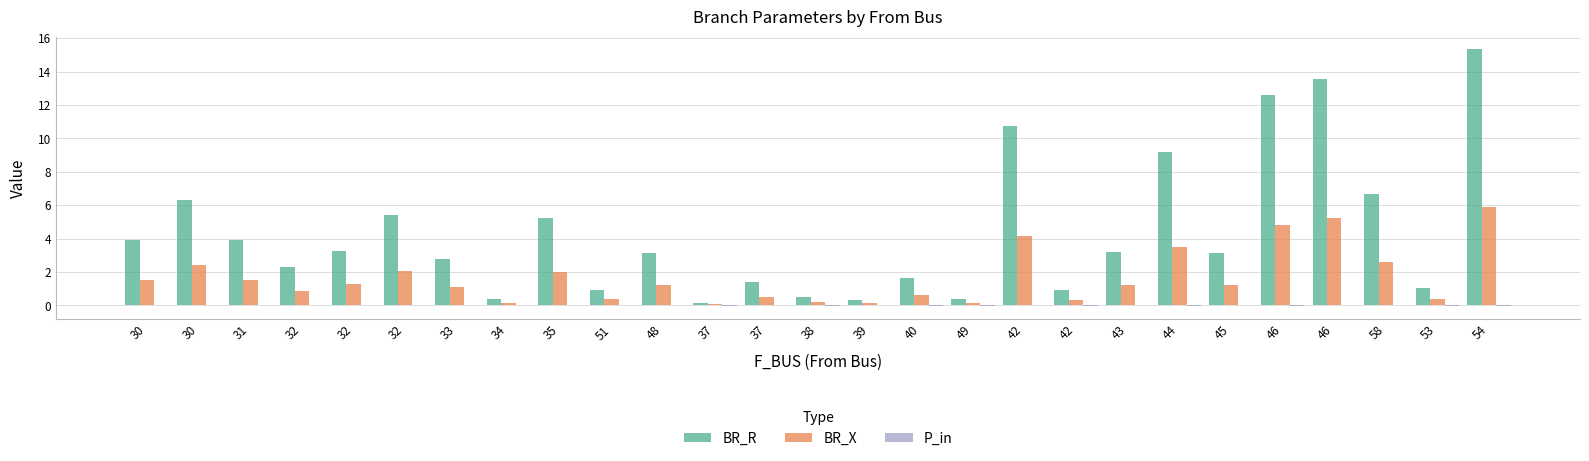

Which series changed the most between 49 and 58?

BR_R